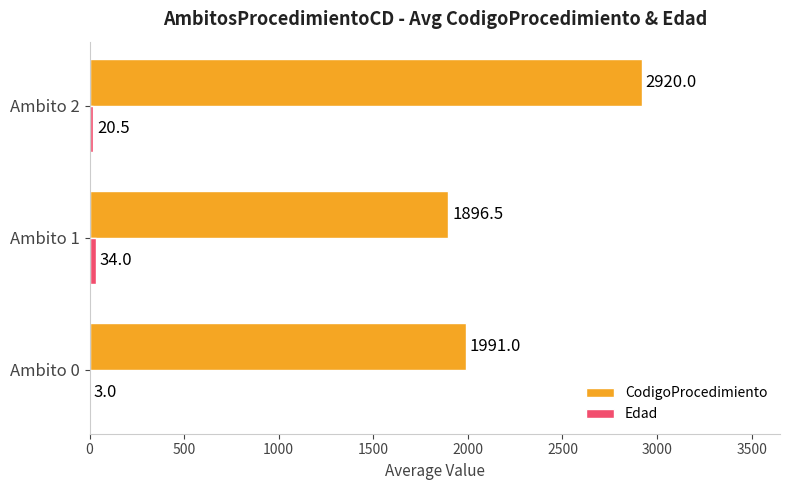

At which label does CodigoProcedimiento reach its peak?

Ambito 2